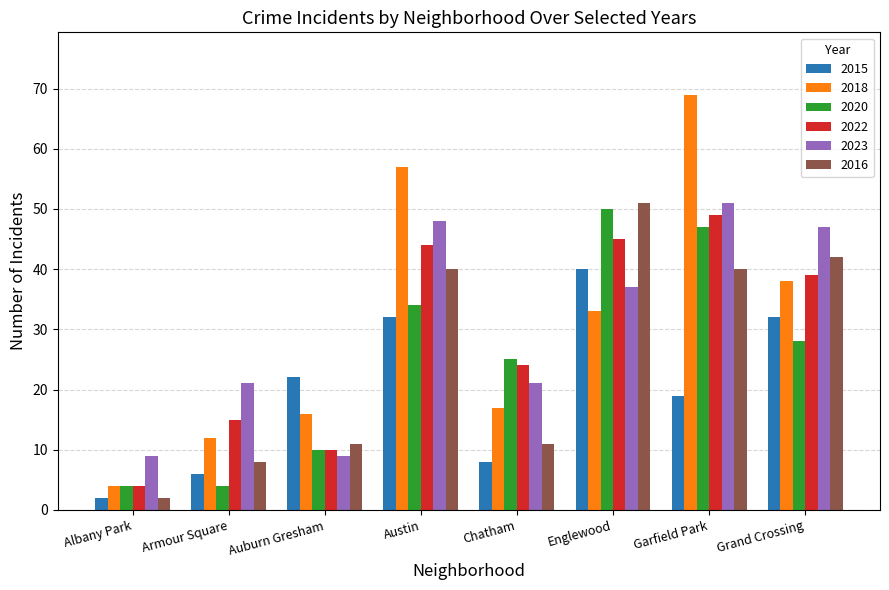

What are all the series names shown in the legend?

2015, 2018, 2020, 2022, 2023, 2016